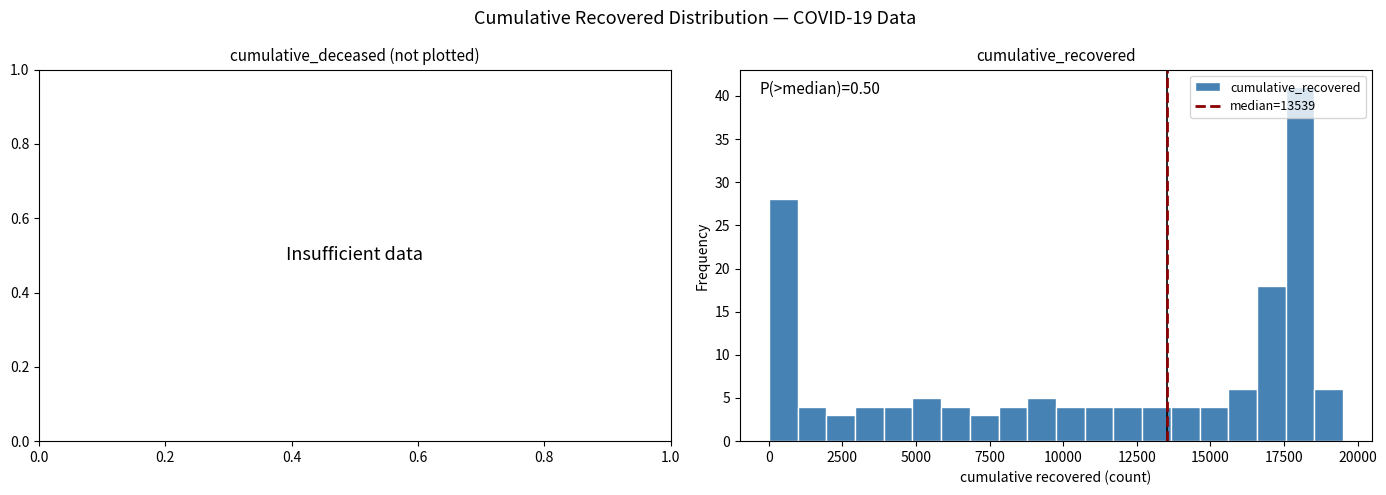

Around what value on the x-axis is the tallest bar? Give the approximate position of its centre, as read against the axis.

18000